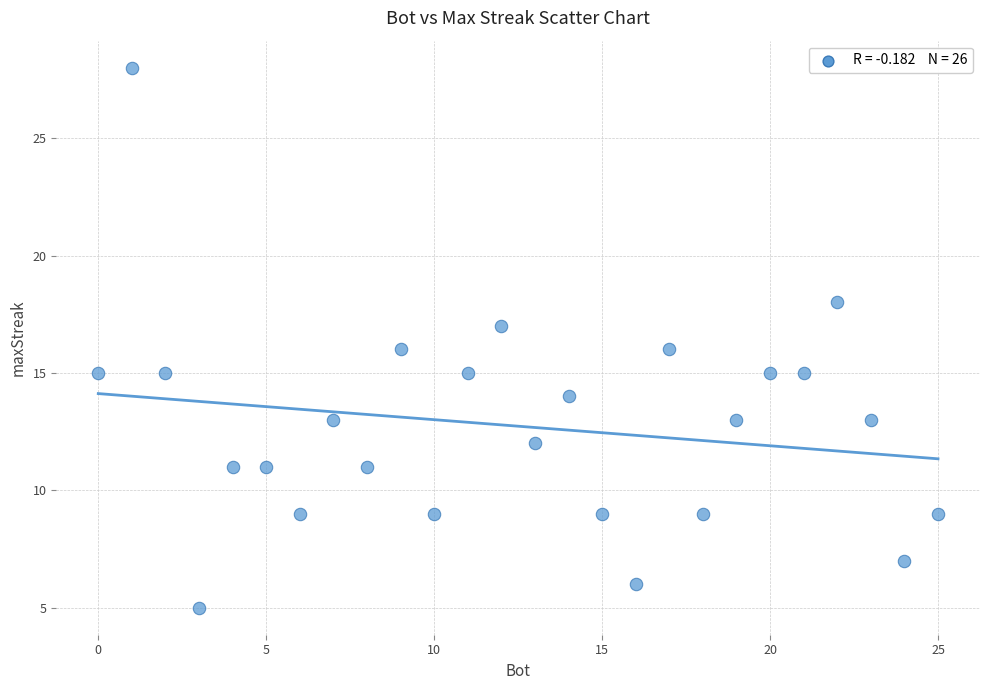

What is the range of Y values (max minus min)?

23